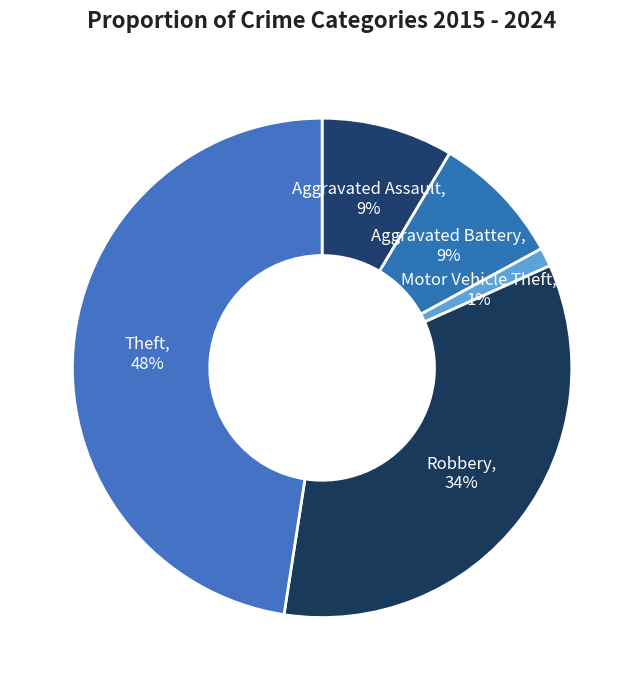

To the nearest percent, what portion does Theft represent?

48%